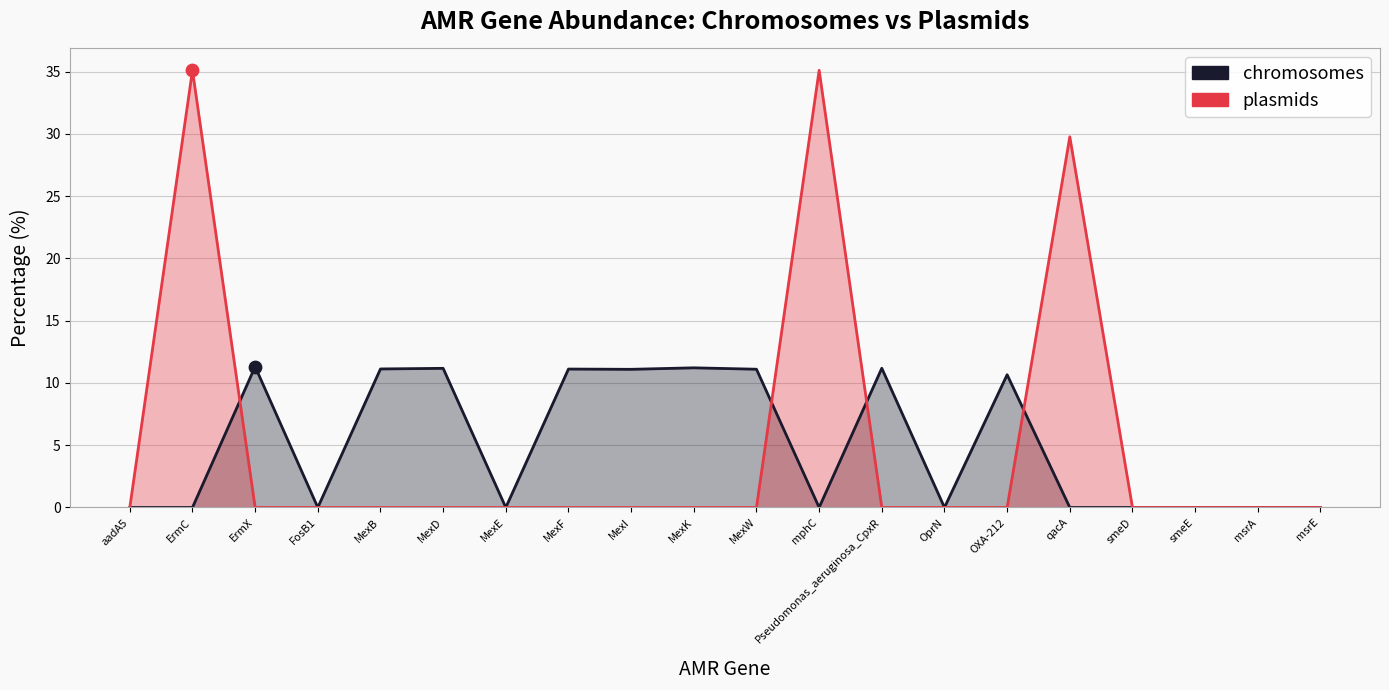

Is the value of chromosomes at qacA greater than the value of plasmids at qacA?

No